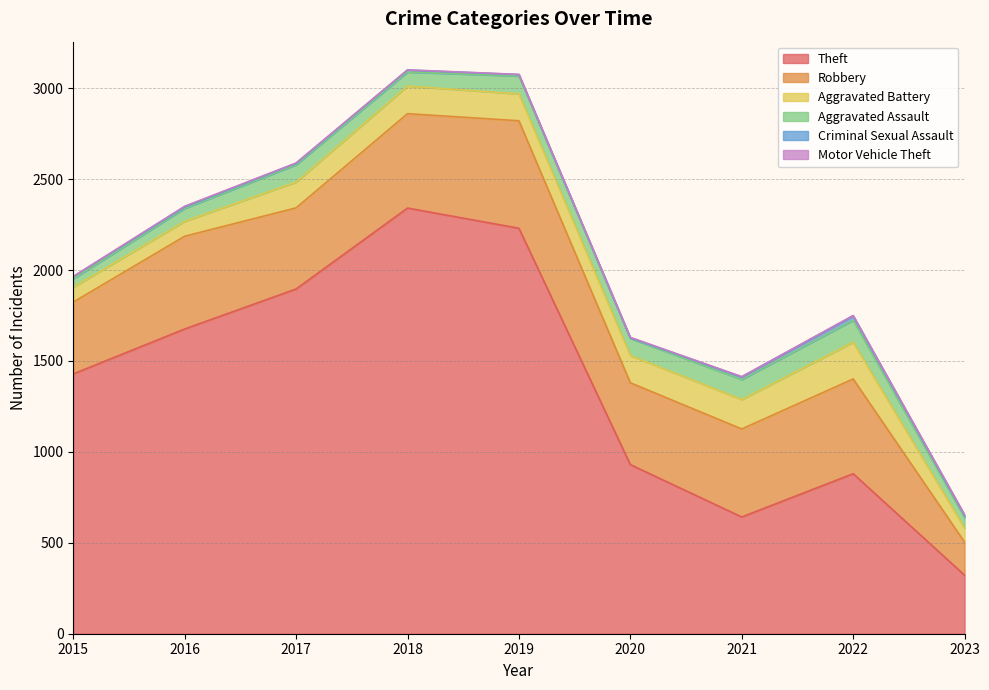

Reading right to left, list all the values displayed in this chart.

Theft: 322	880	642	930	2230	2341	1896	1676	1429
Robbery: 182	521	484	450	591	519	446	510	395
Aggravated Battery: 77	202	162	150	148	152	142	82	82
Aggravated Assault: 58	121	110	94	98	77	95	71	46
Criminal Sexual Assault: 11	24	14	3	8	11	8	8	12
Motor Vehicle Theft: 5	2	2	3	1	1	2	4	1